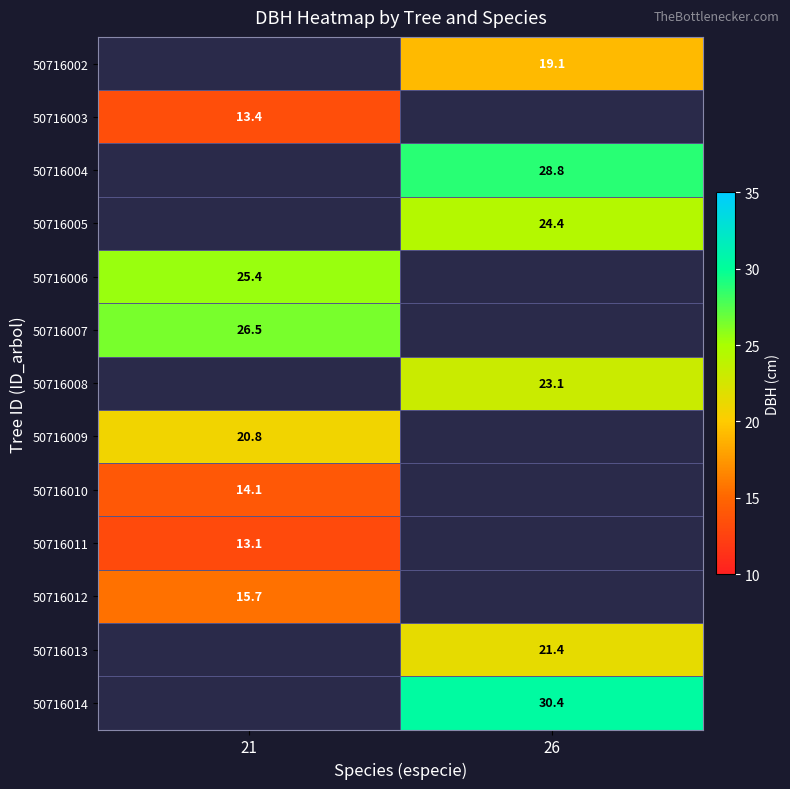

Is the value of 50716007 at 21 greater than the value of 50716005 at 26?

Yes